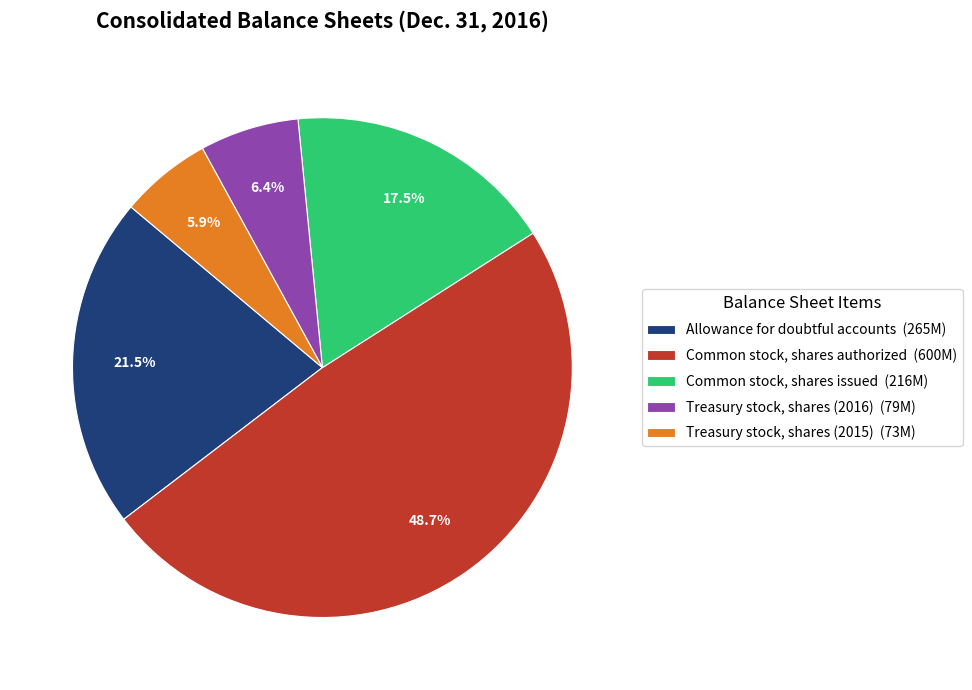

Does any single category account for the majority?

No